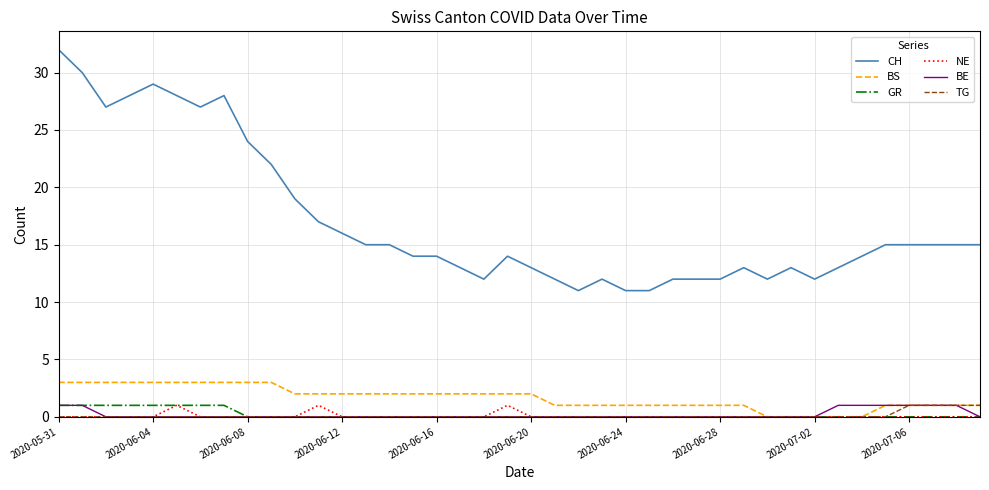

What is the difference between the maximum and second lowest values in the NE series?

1